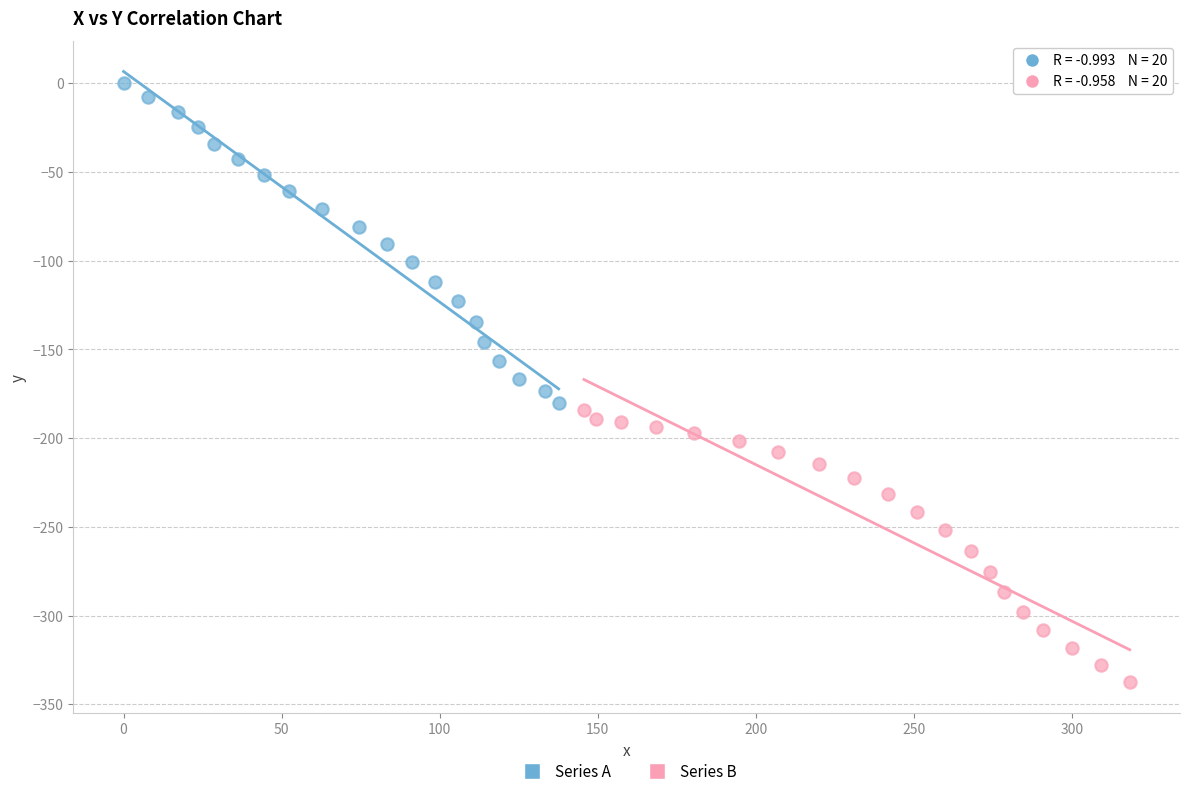

Which series reaches the maximum Y coordinate?

Series A